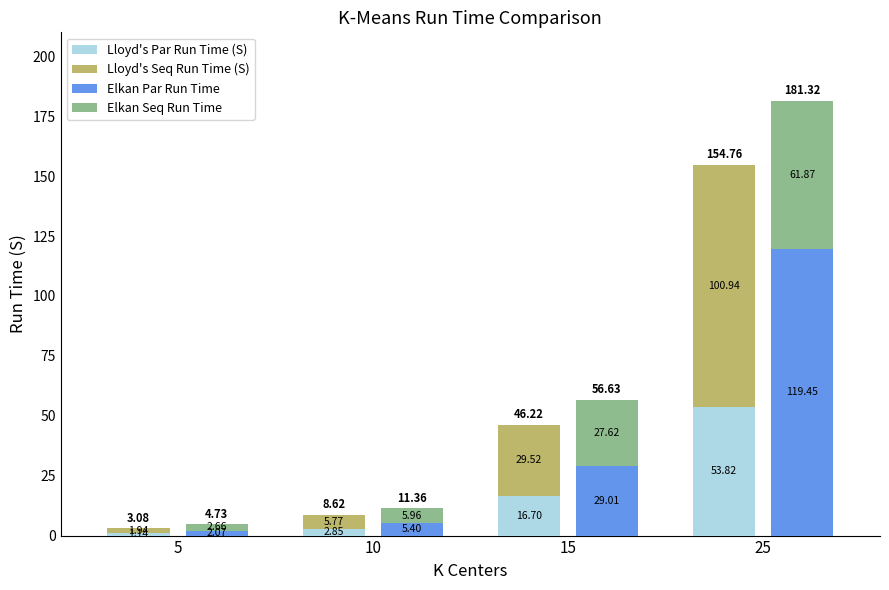

Reading right to left, what are all the values shown in this chart?

Lloyd's Par Run Time (S): 25=53.8	15=16.7	10=2.9	5=1.1
Lloyd's Seq Run Time (S): 25=100.9	15=29.5	10=5.8	5=1.9
Elkan Par Run Time: 25=119.4	15=29.0	10=5.4	5=2.1
Elkan Seq Run Time: 25=61.9	15=27.6	10=6.0	5=2.7